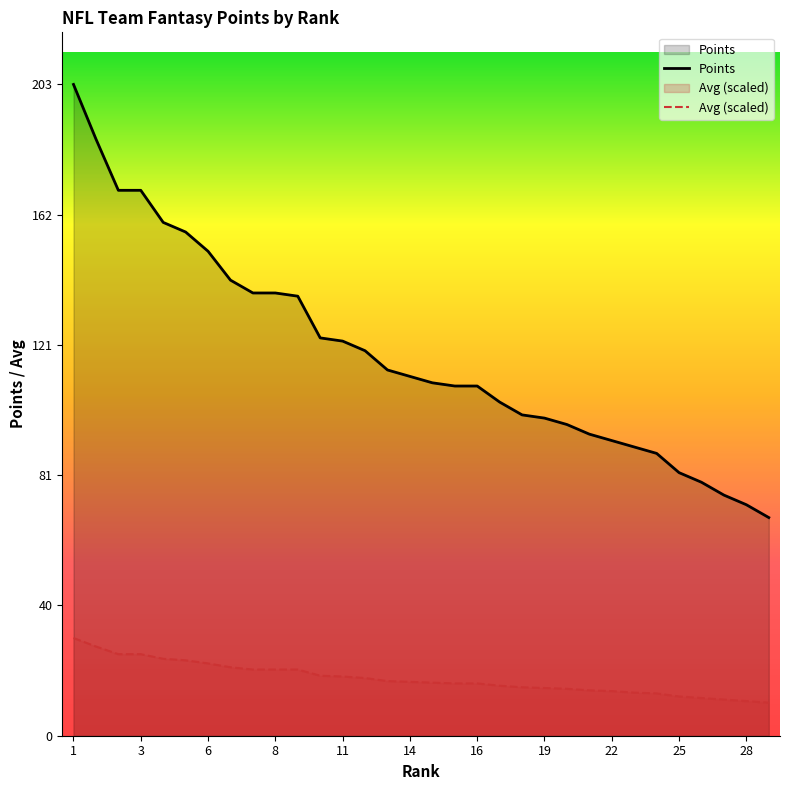

What is the difference between the maximum and minimum values in the Points series?

135.0